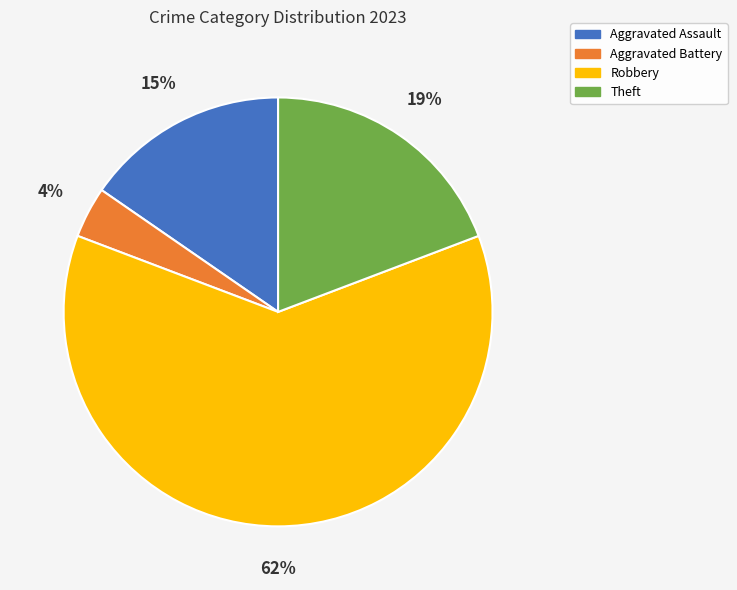

To the nearest percent, what portion does Aggravated Battery represent?

4%